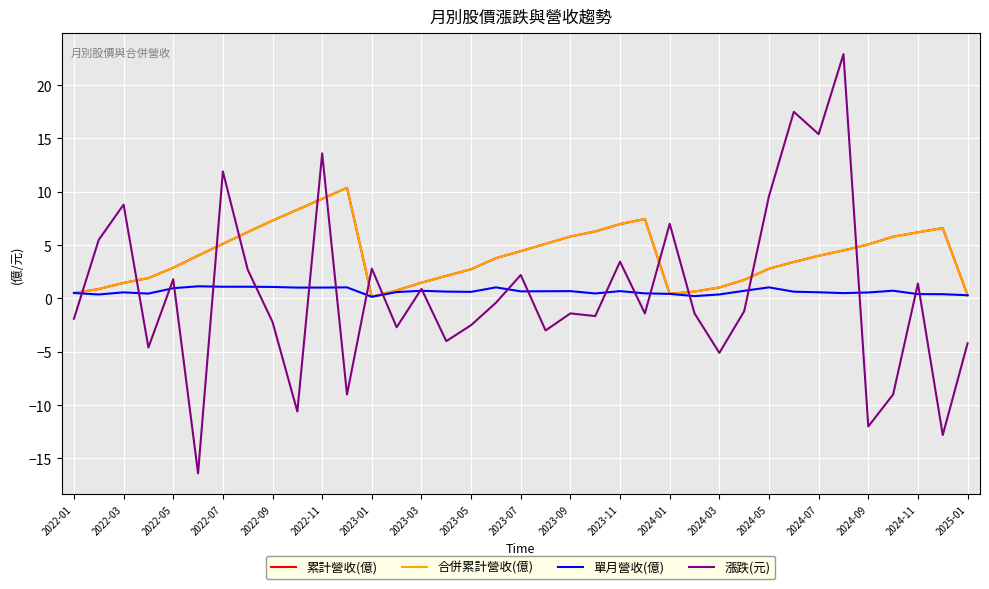

Which series has the largest total across all categories?

累計營收(億)